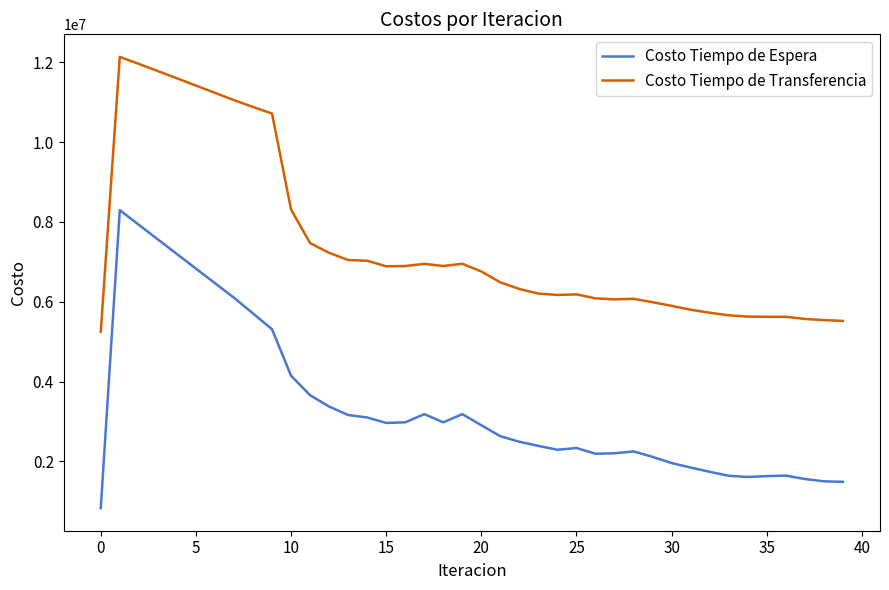

What is the difference between the maximum and minimum values in the Costo Tiempo de Transferencia series?

6886726.3